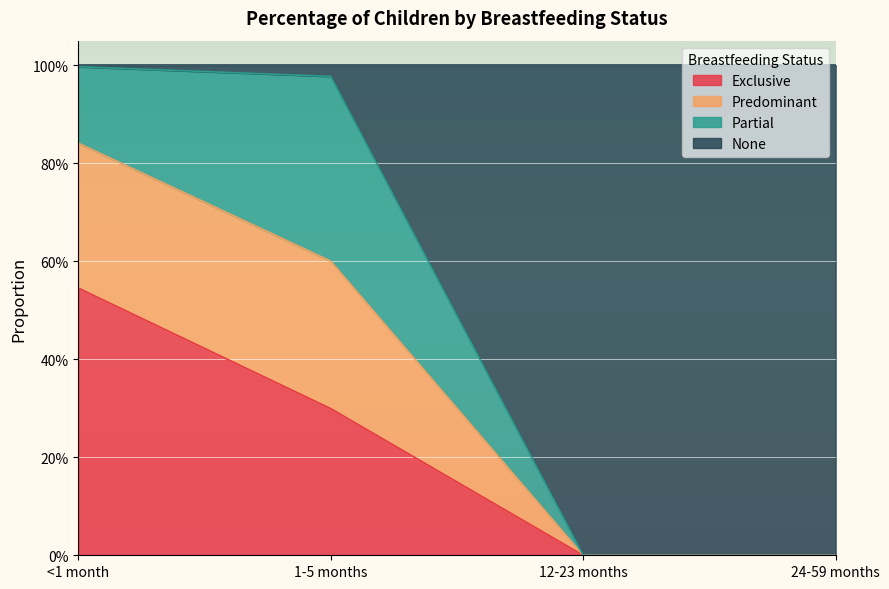

How many categories are shown in the chart?

4